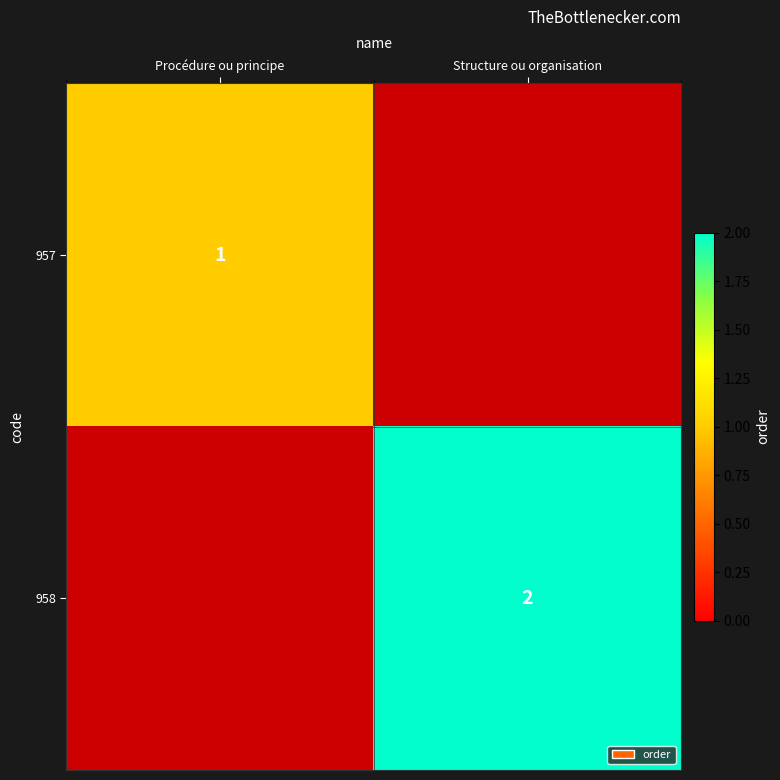

True or false: 957 has a value of 1.6 at Procédure ou principe.

False